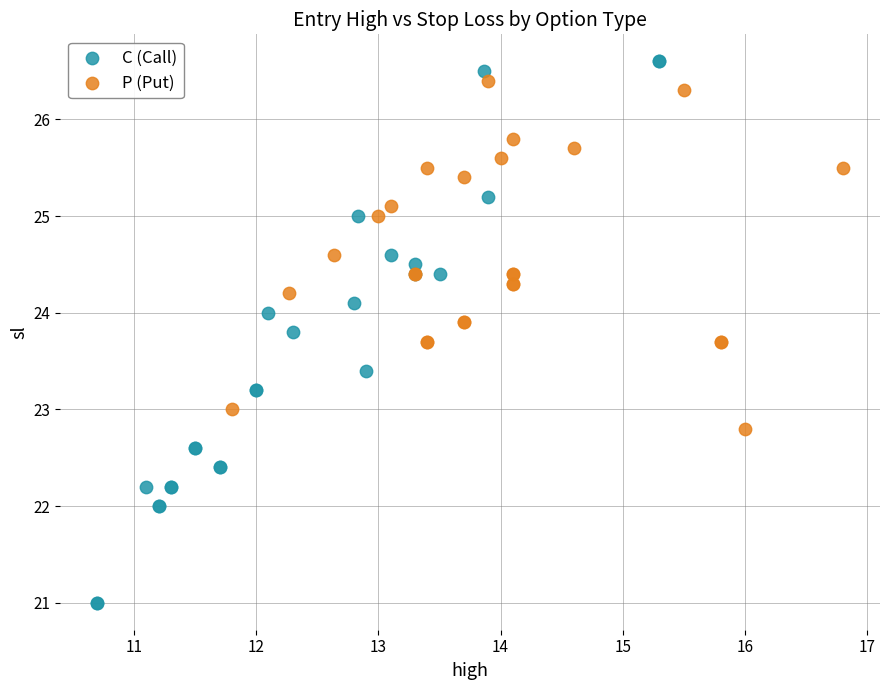

Which series has the largest Y range (max minus min)?

C (Call)